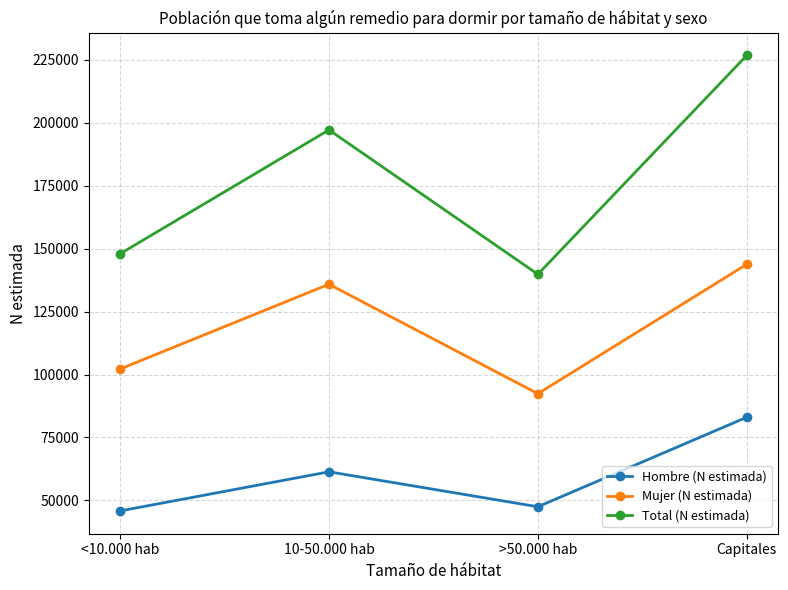

True or false: Total (N estimada) and Hombre (N estimada) cross at least once.

False